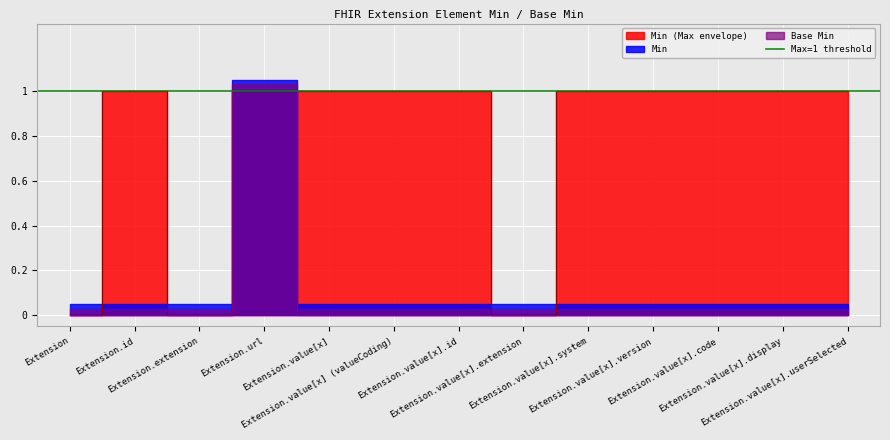

At which category does Min reach its first local peak?

Extension.url